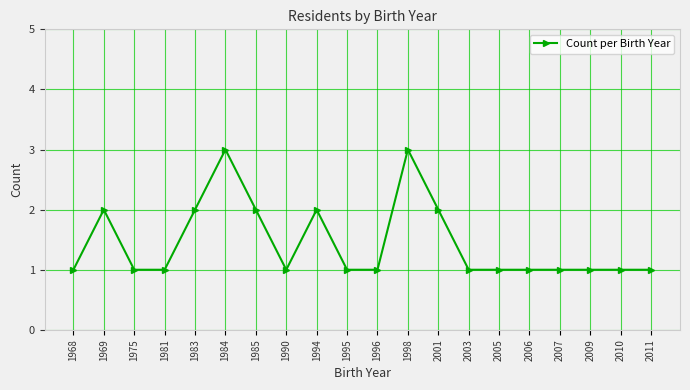

What is the value of the 14th point from the left?

1